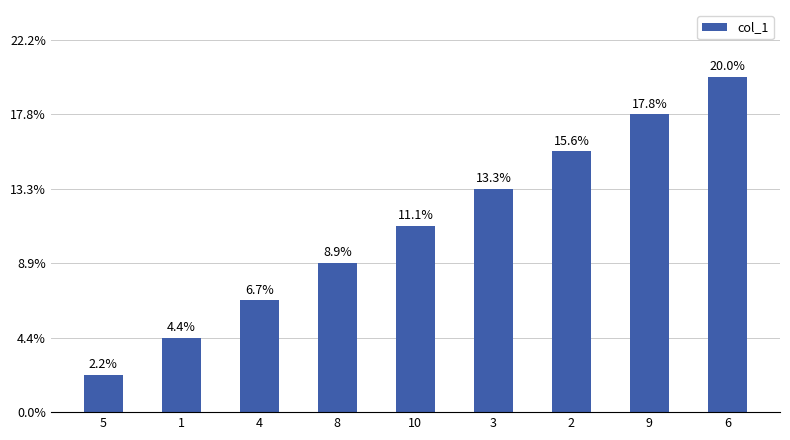

Are the bars horizontal?

No